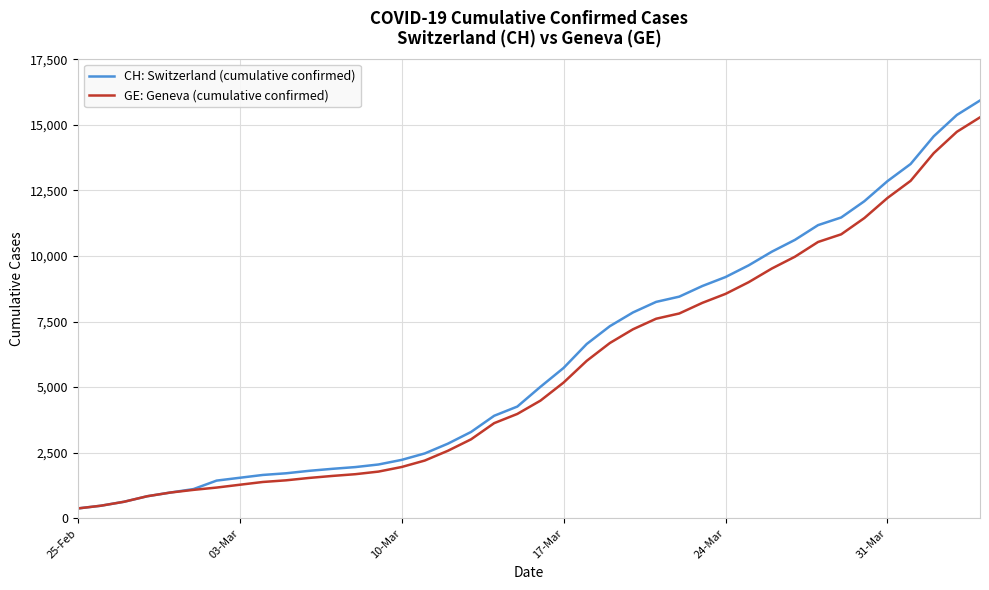

What is the smallest value displayed?

375